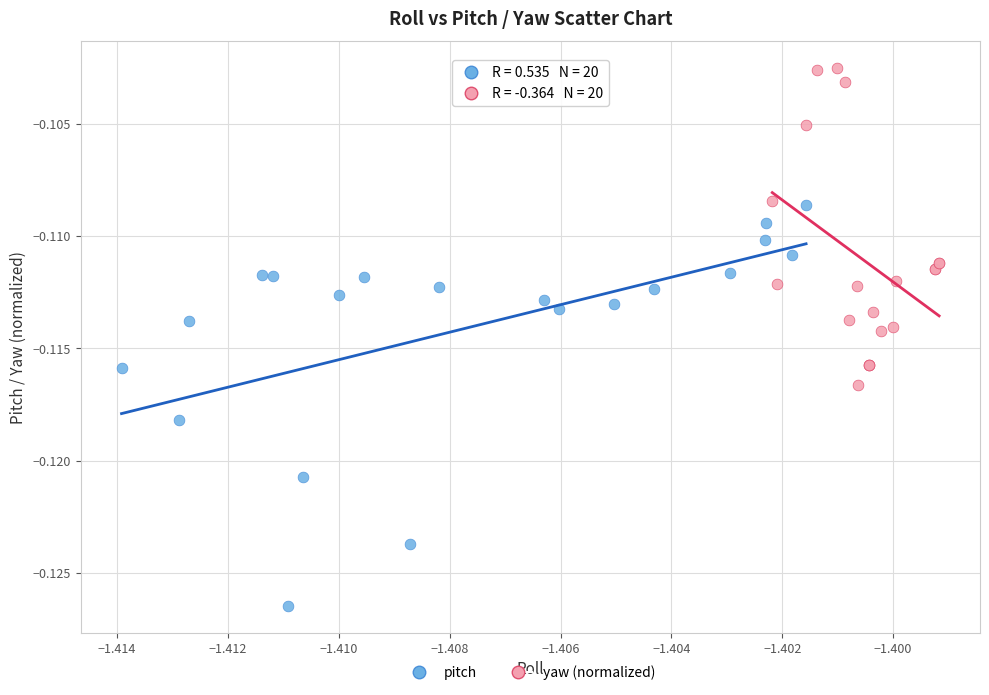

Which series reaches the minimum Y coordinate?

pitch